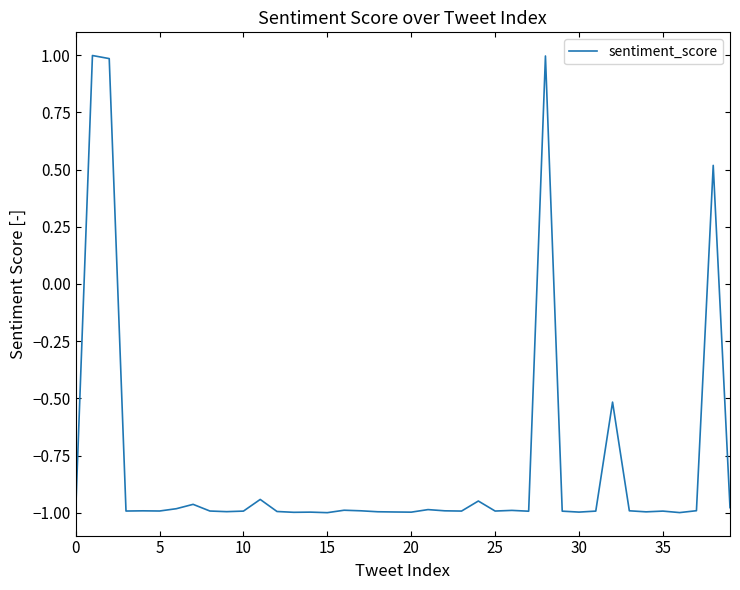

What is the greatest value displayed?

1.0